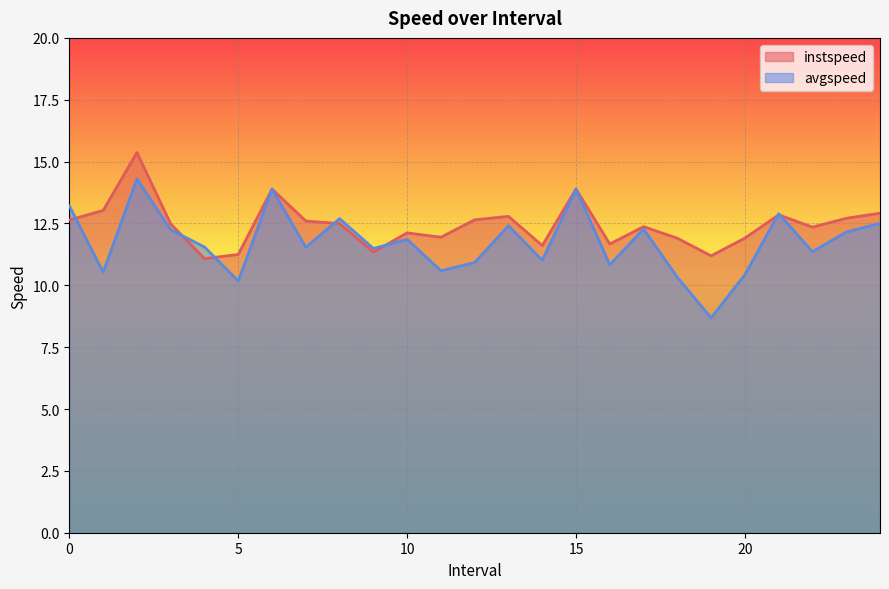

True or false: instspeed has a value of 12.6 at 12.0.

True